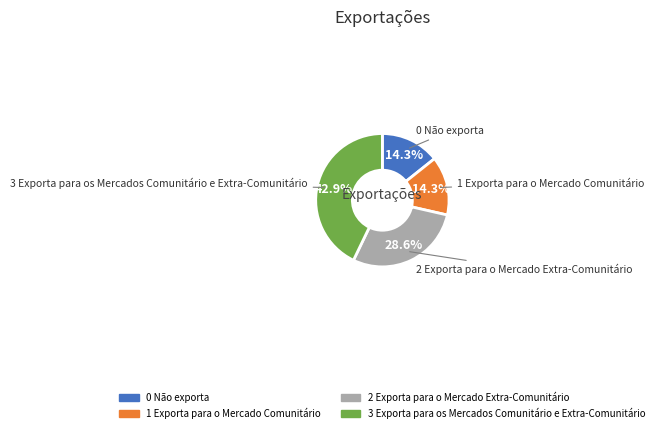

To the nearest percent, what is the average slice percentage?

25%